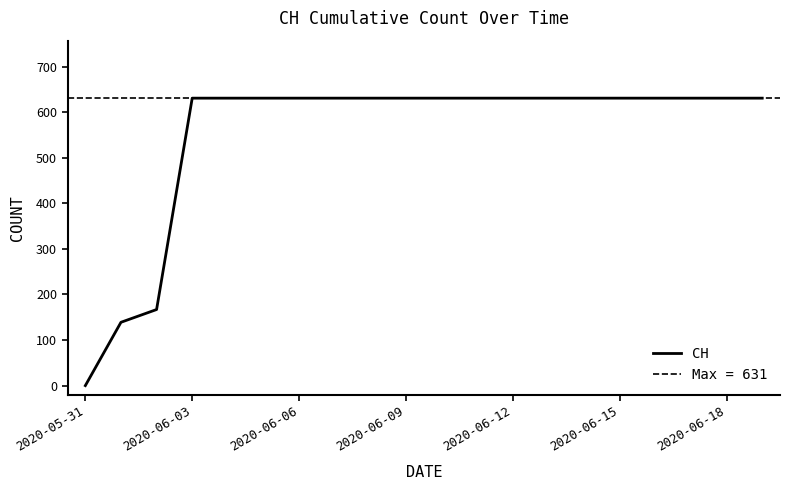

What is the maximum value for CH?

631